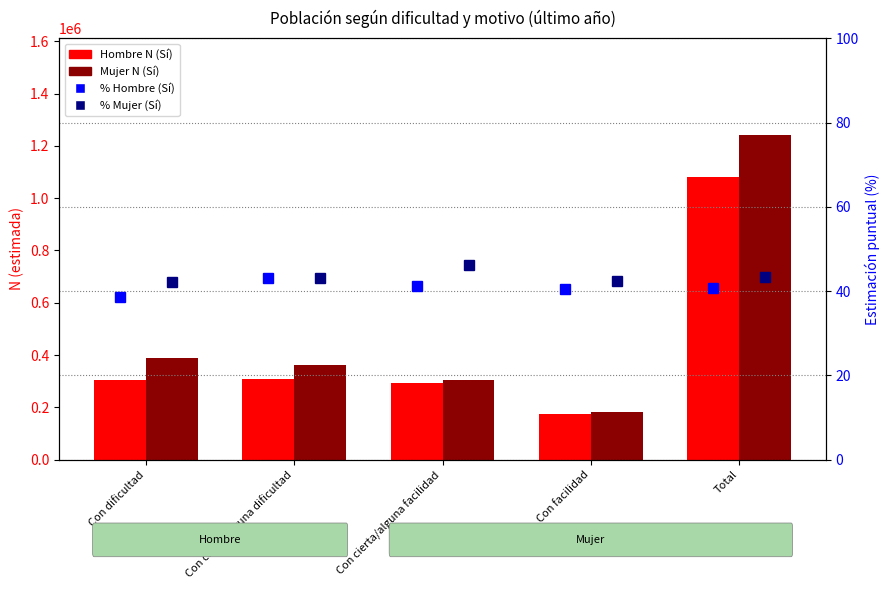

What is the sum of all Mujer N (estimada) values?

2479316.0